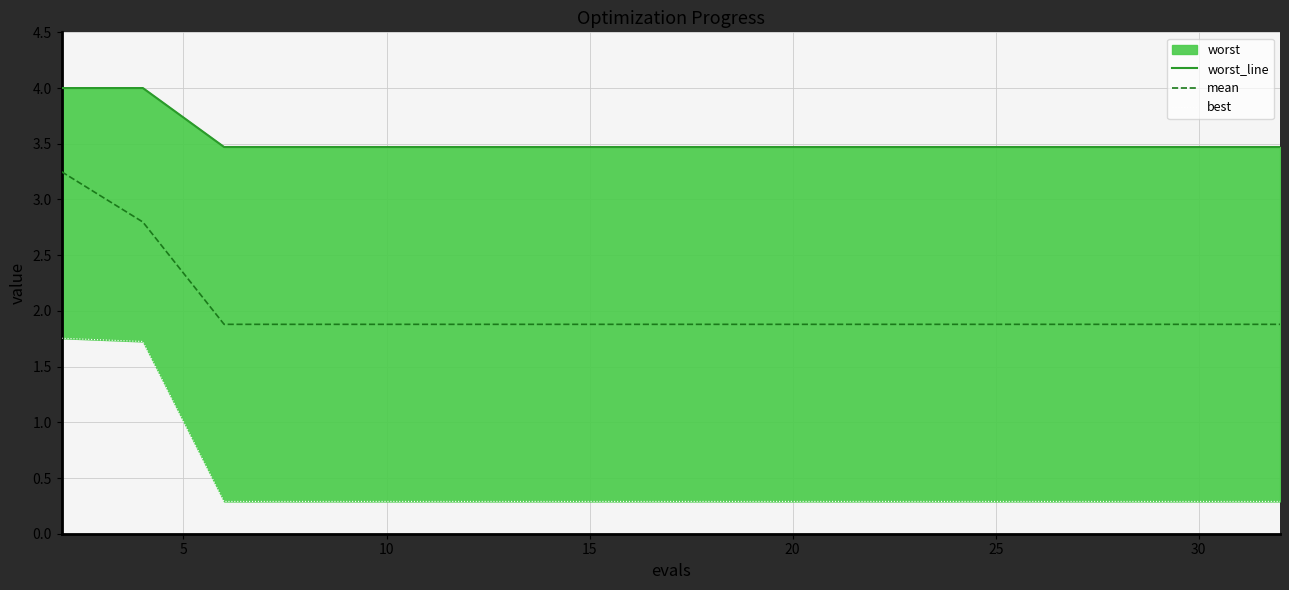

True or false: worst_line has a value of 3.5 at 10.

True